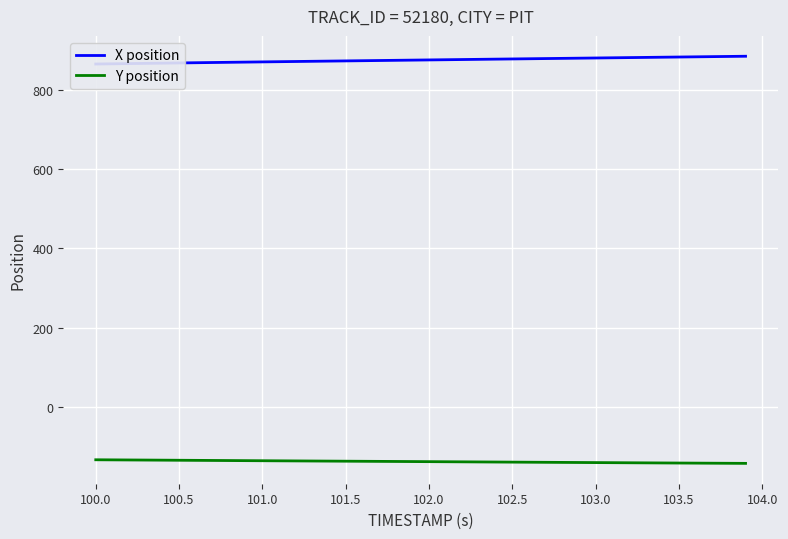

True or false: Y position has a value of -70.0 at 102.0.

False